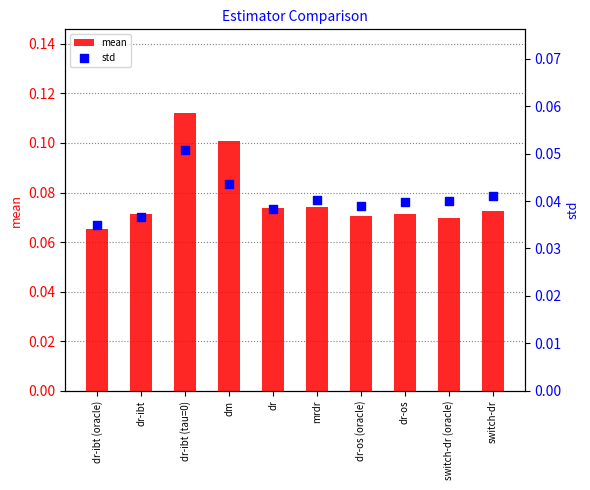

Is the value of mean at switch-dr greater than the value of std at dr-os?

Yes